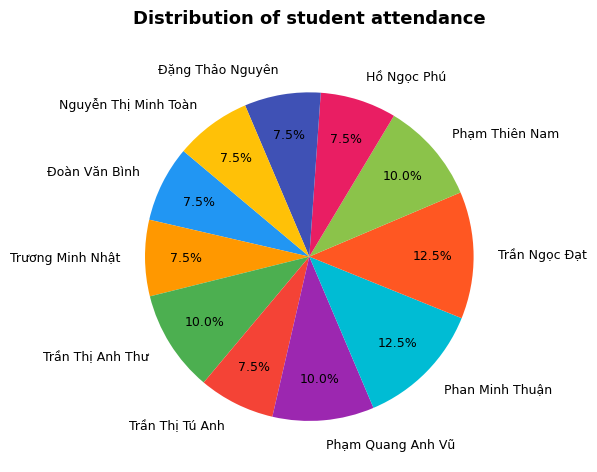

How many segments does this pie chart have?

11